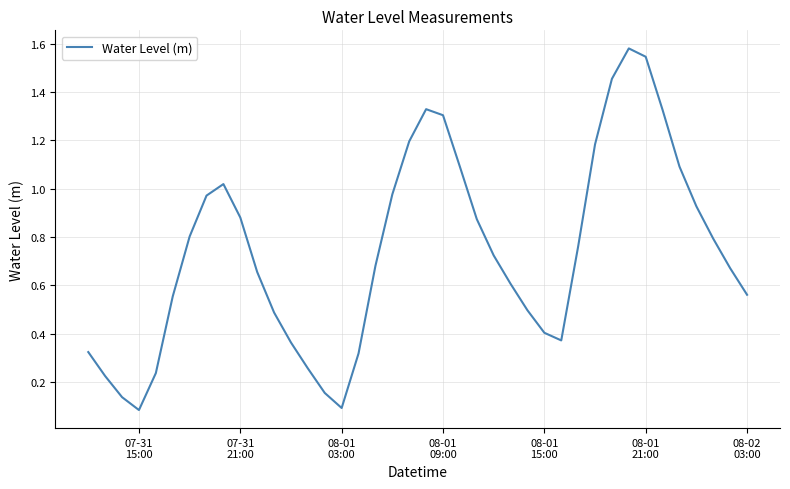

How many lines are shown in the chart?

1